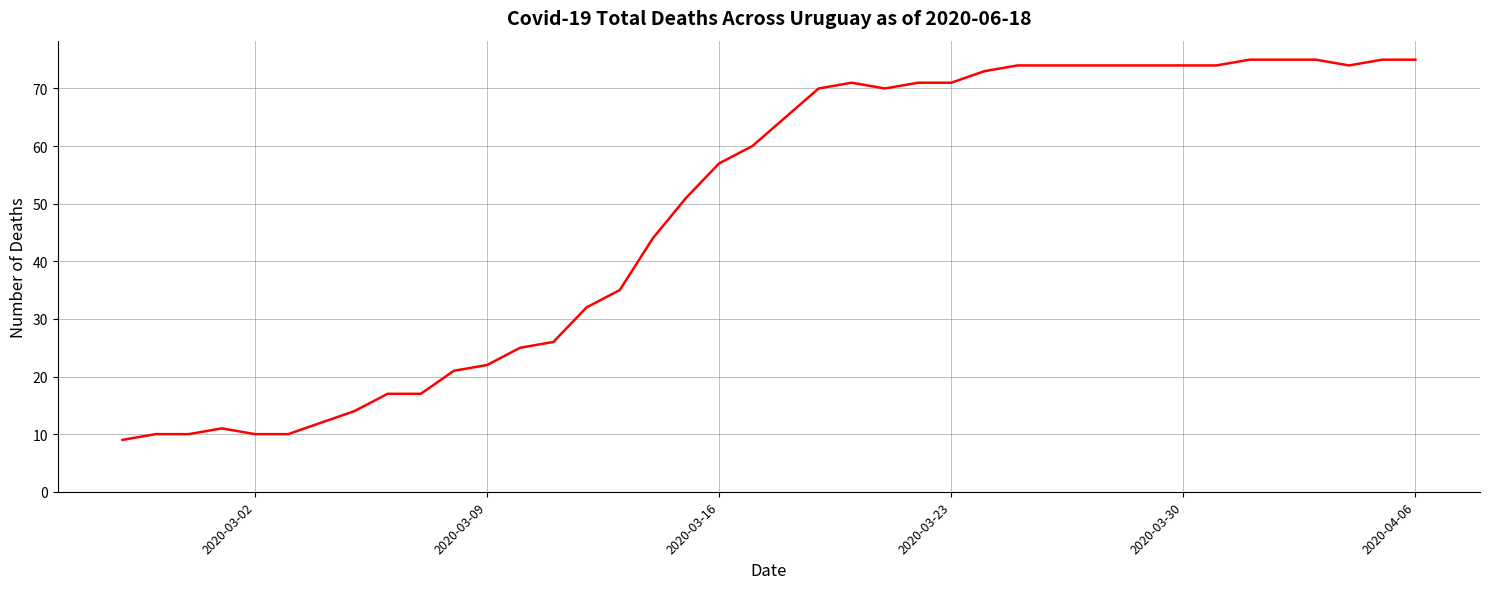

What is the maximum value shown in the chart?

75